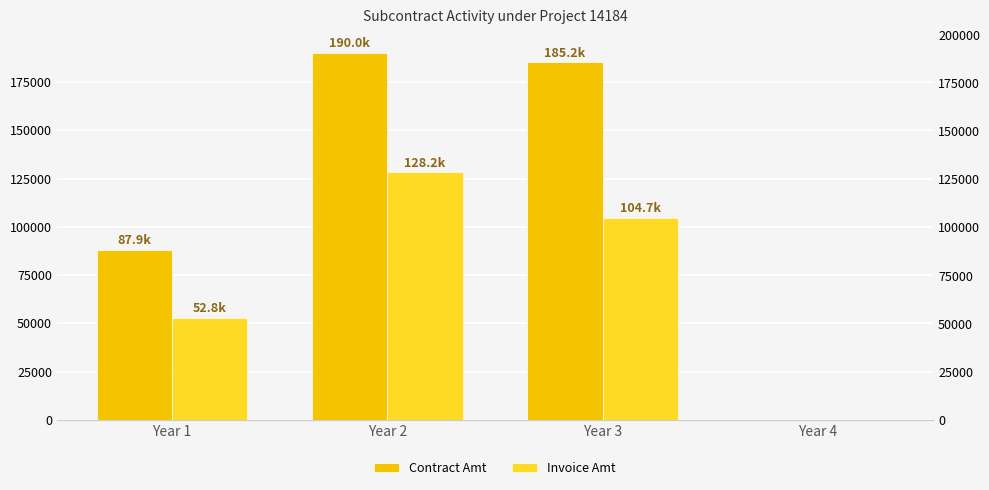

How many data points in Invoice Amt are less than 104719?

2